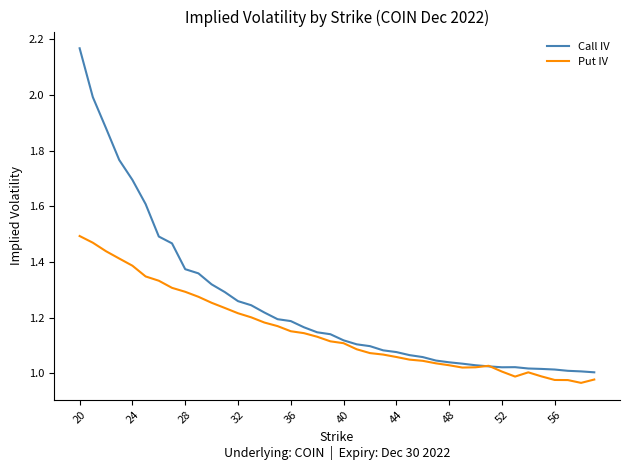

Which series has the largest range (max minus min)?

Call IV